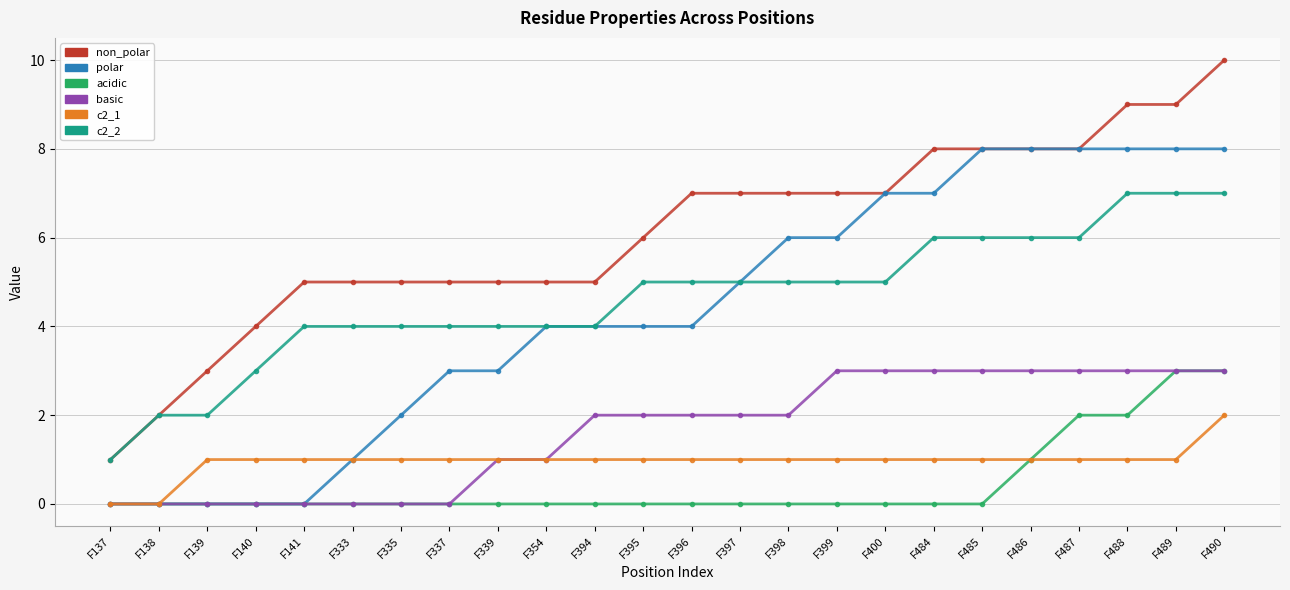

The value of c2_2 at F490 is 3. True or false?

False